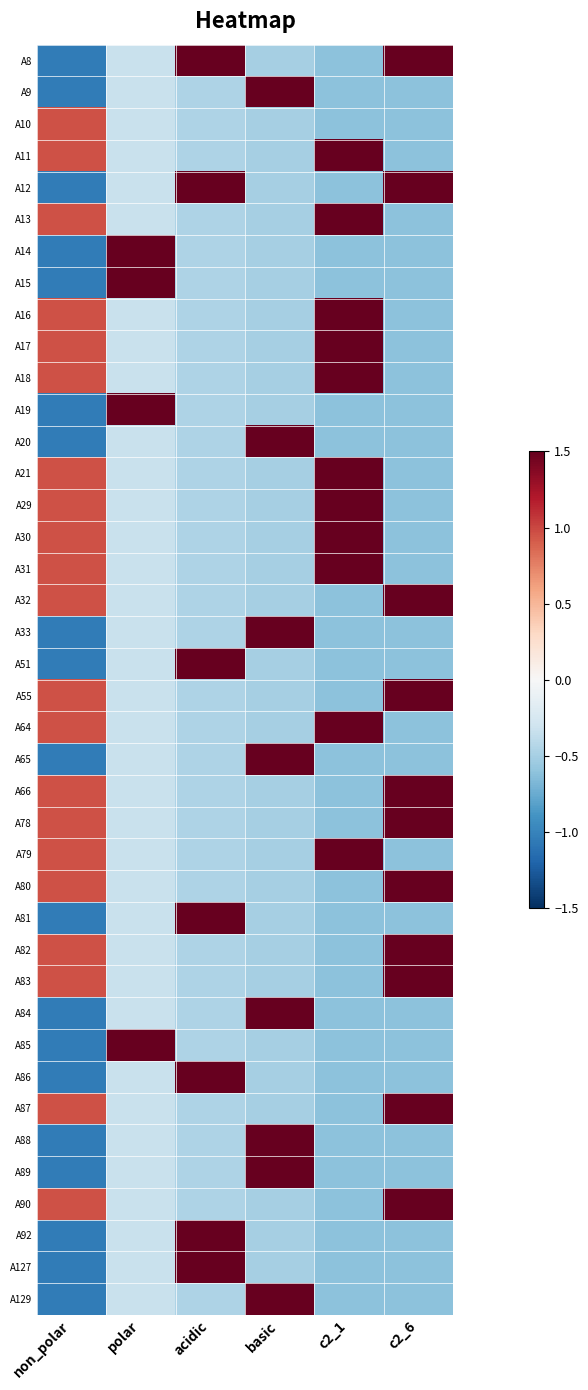

List the series in order of their peak value, highest first.

A14, A15, A19, A85, A8, A12, A51, A81, A86, A92, A127, A9, A20, A33, A65, A84, A88, A89, A129, A11, A13, A16, A17, A18, A21, A29, A30, A31, A32, A55, A64, A66, A78, A79, A80, A82, A83, A87, A90, A10